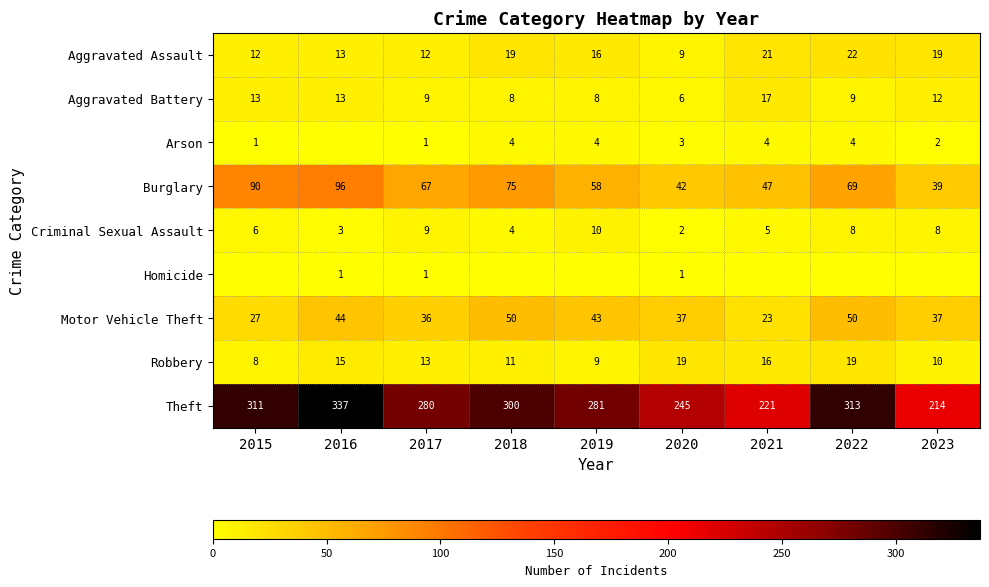

What is the total value across all series at 2021?

354